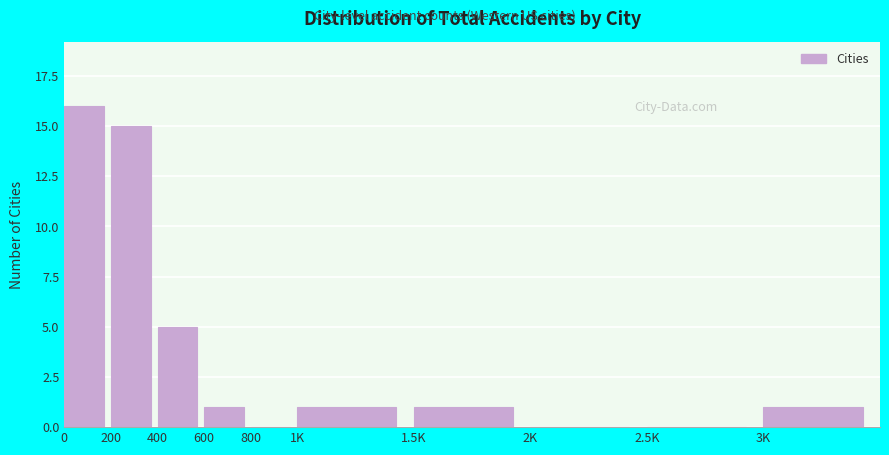

Reading left to right, what are all the values shown in this chart?

0=16	200=15	400=5	600=1	800=0	1K=1	1.5K=1	2K=0	2.5K=0	3K=1